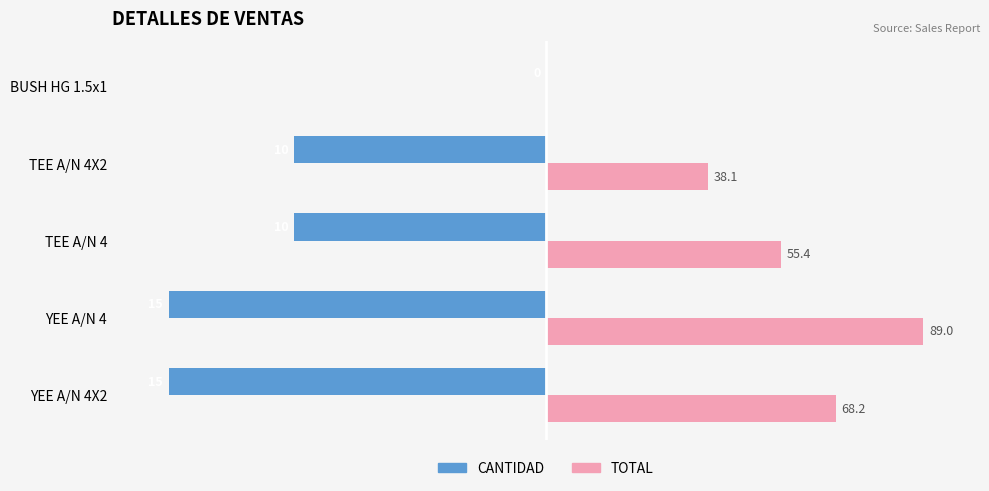

What are all the series names shown in the legend?

CANTIDAD, TOTAL